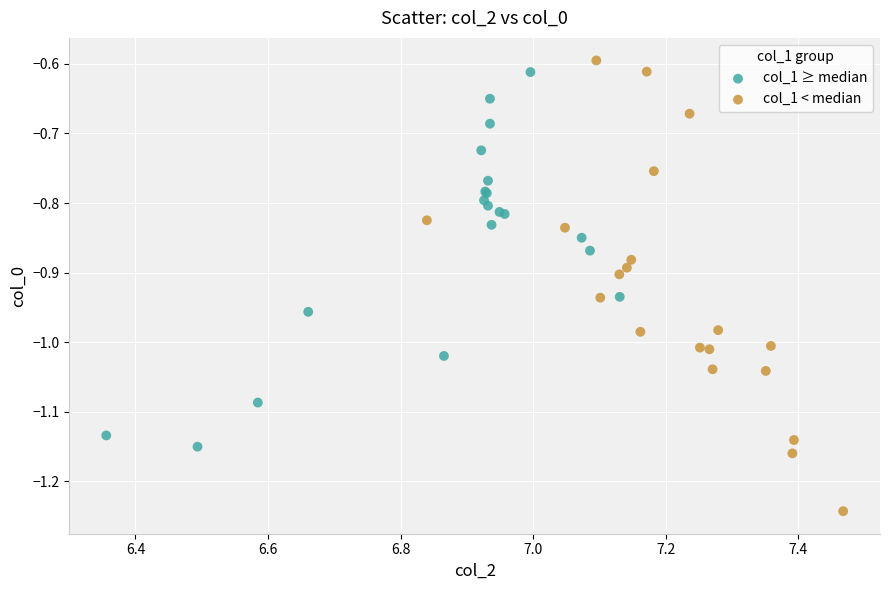

Which series has the largest Y range (max minus min)?

col_1 < median